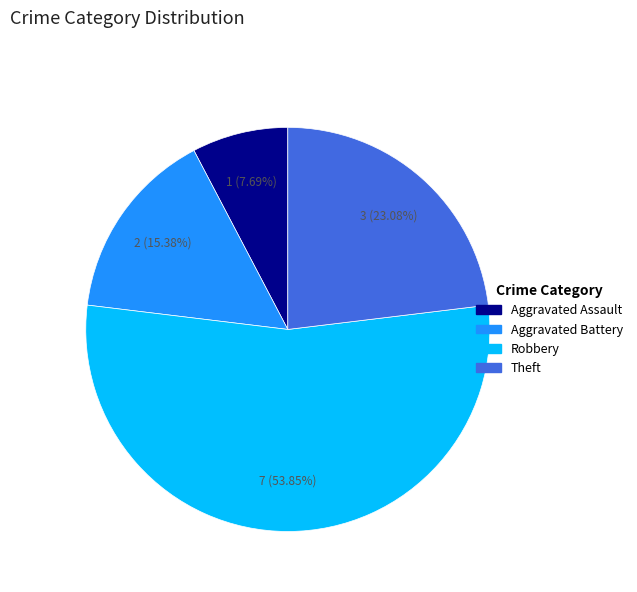

Rank the categories by value from highest to lowest.

Robbery, Theft, Aggravated Battery, Aggravated Assault